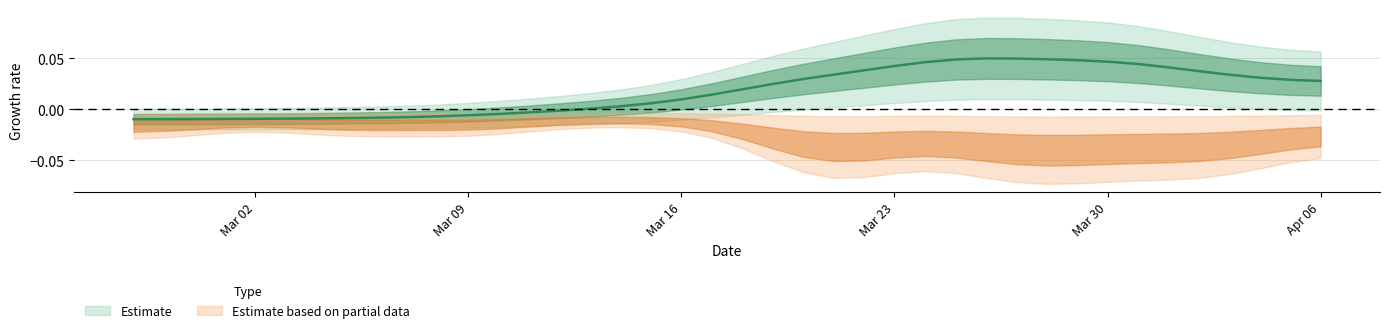

Does the chart display data point markers on the line(s)?

No